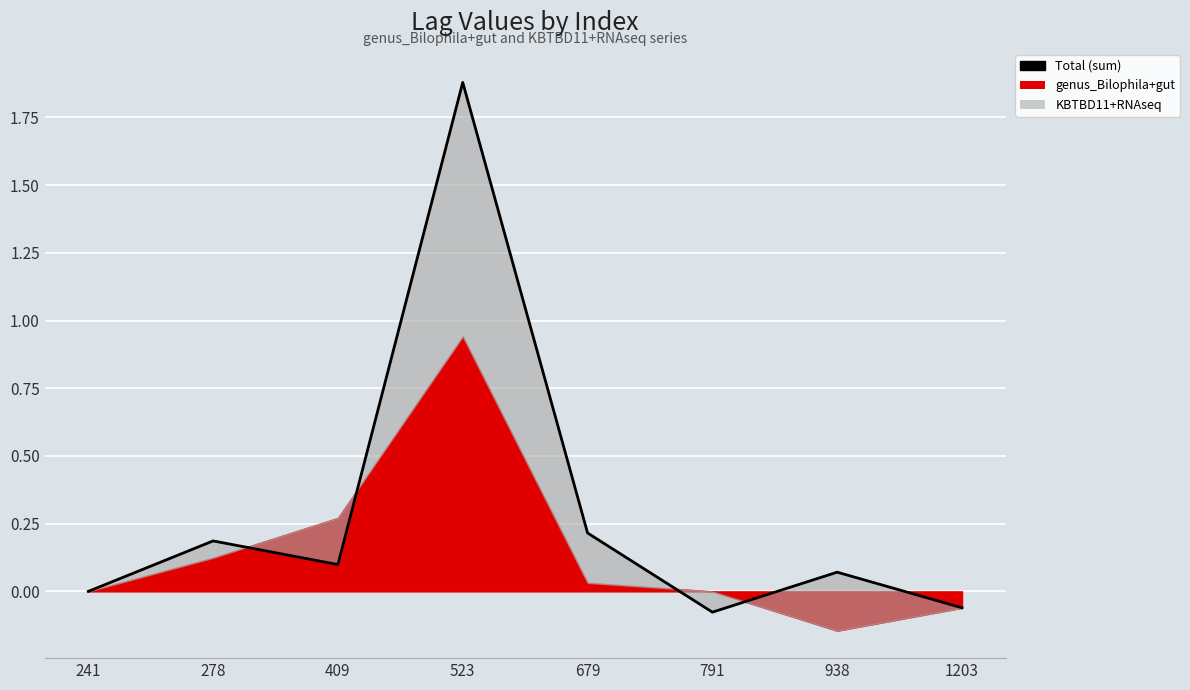

How many lines are shown in the chart?

1